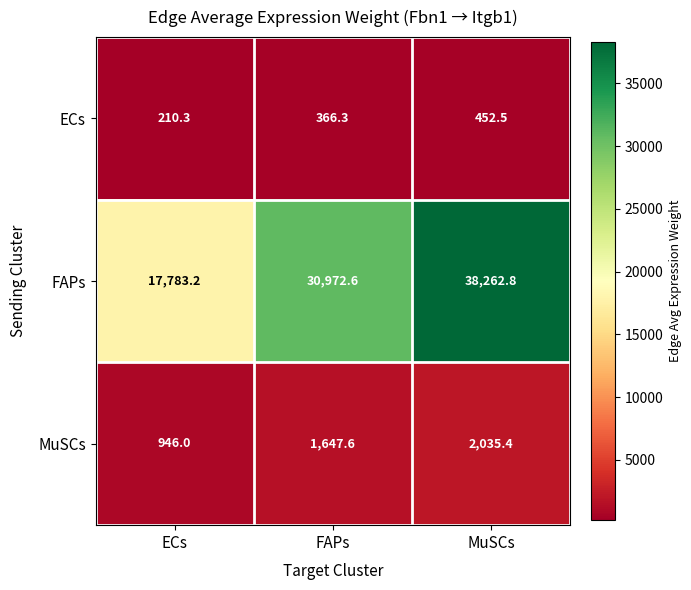

True or false: ECs has a value of 210.3 at ECs.

True